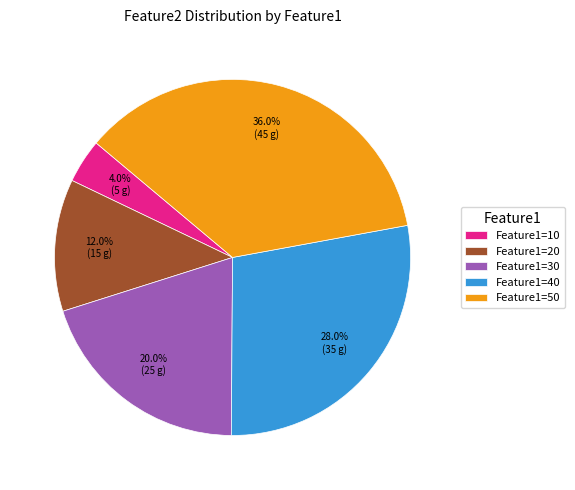

Approximately how many times larger is the value at Feature1=20 compared to Feature1=40?

0.4